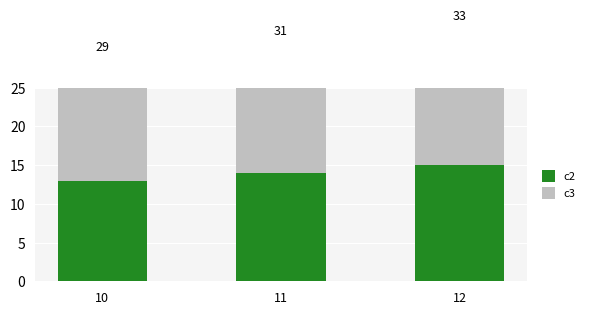

How many series are shown in this chart?

2